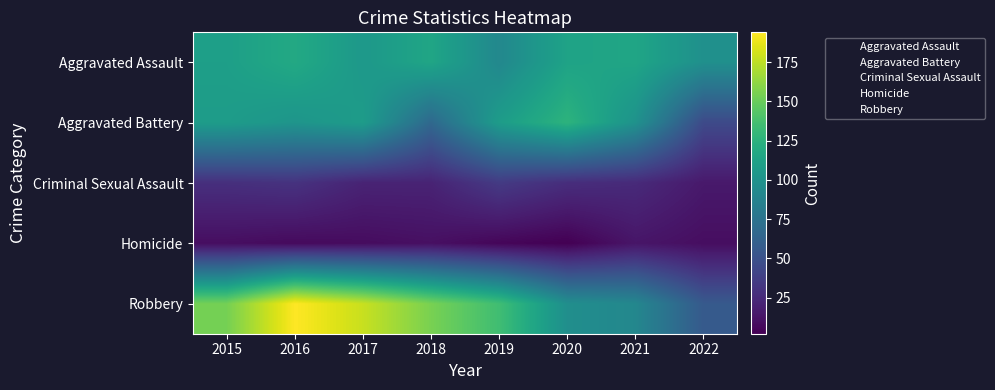

At which category is the sum across all series the highest?

2016